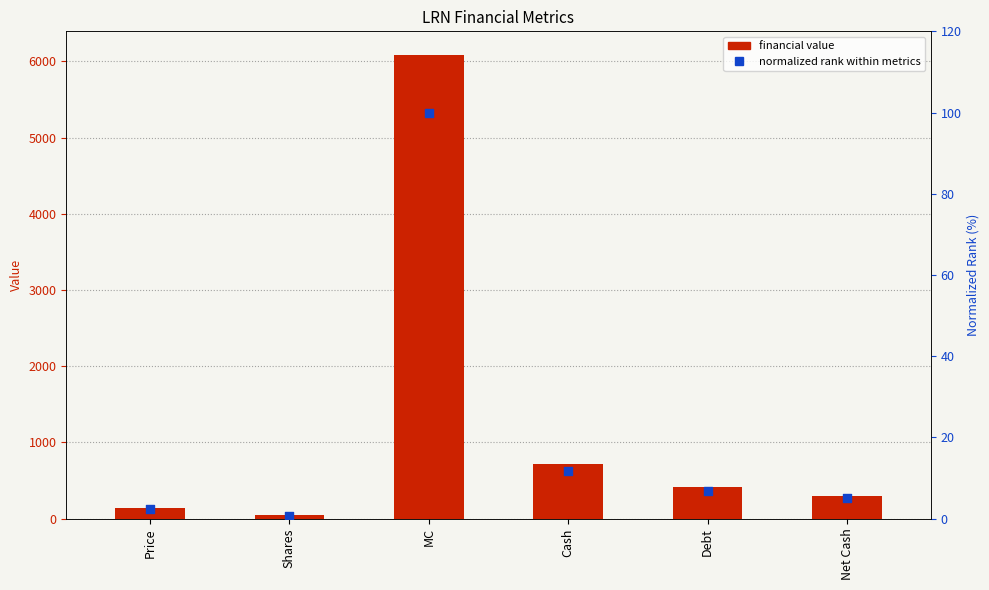

What is the total value across all series at MC?

6189.1